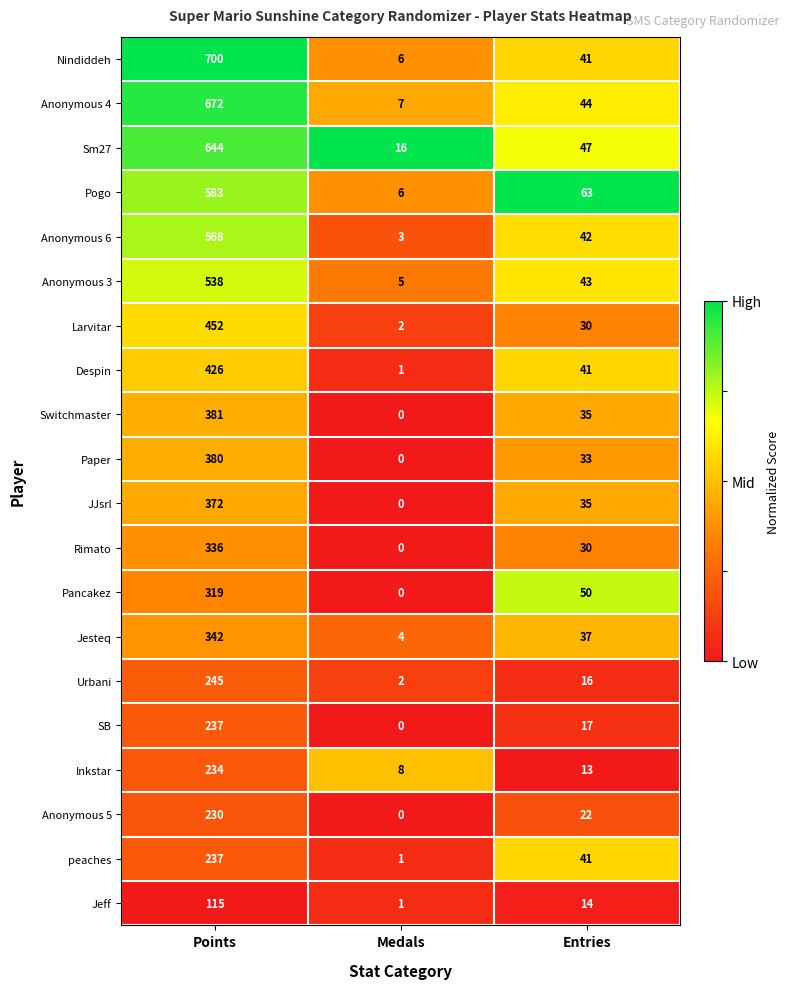

Where is Anonymous 4 nearest to the value 339?

Entries